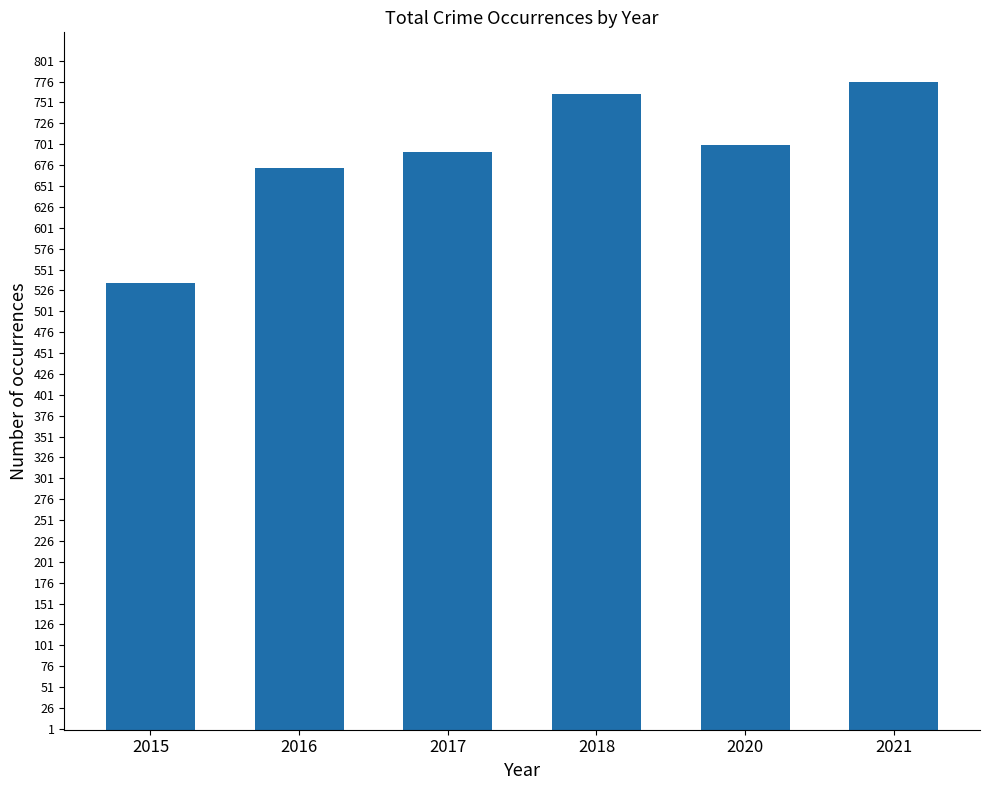

What is the value of the 2nd bar from the left?

672